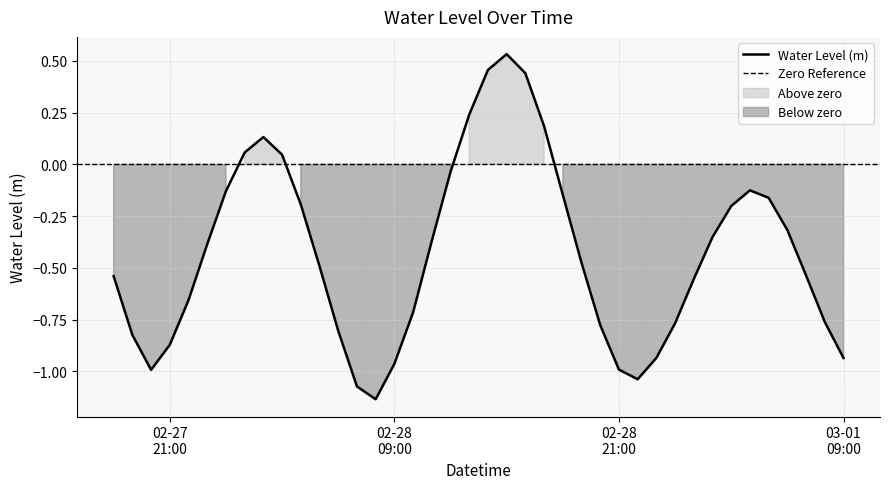

True or false: the data shows -0.2 at 2023-02-28 10:00:00.

False